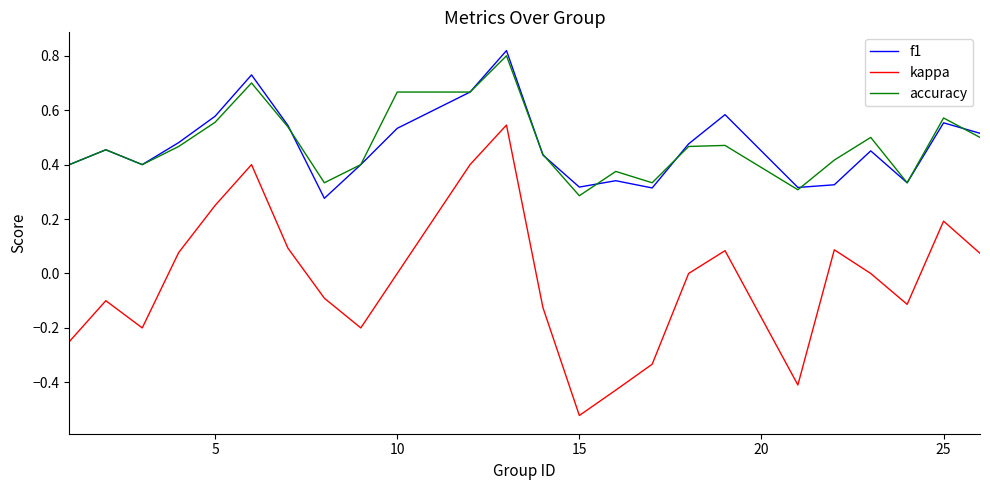

Count the f1 values in the range 0 to 1.

24